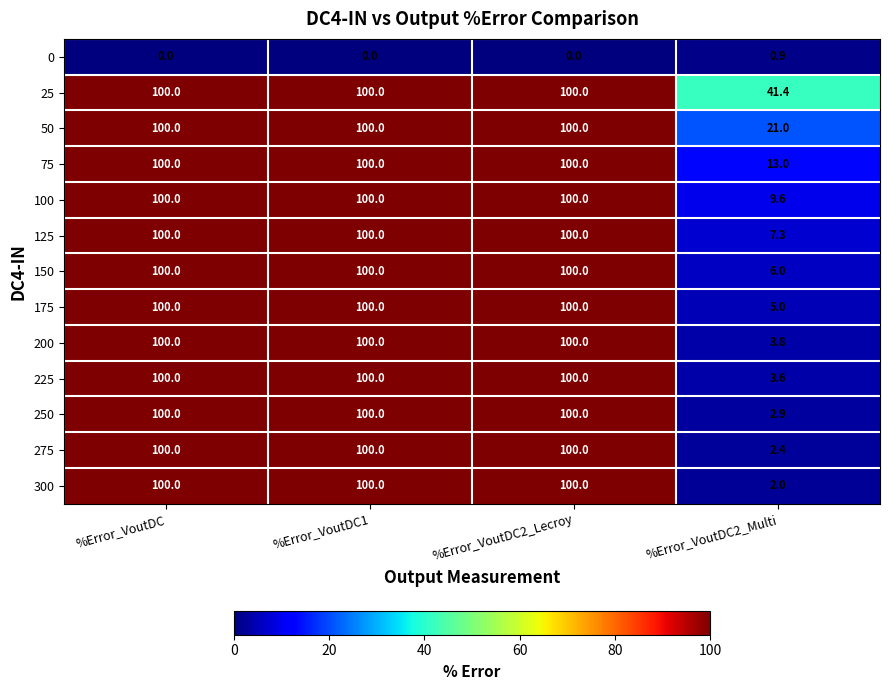

Count the number of data series in this chart.

13